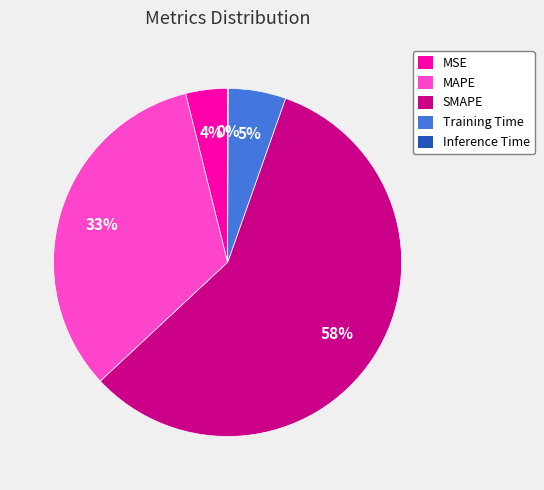

To the nearest percent, what is the difference between the largest and smallest slice percentages?

58%